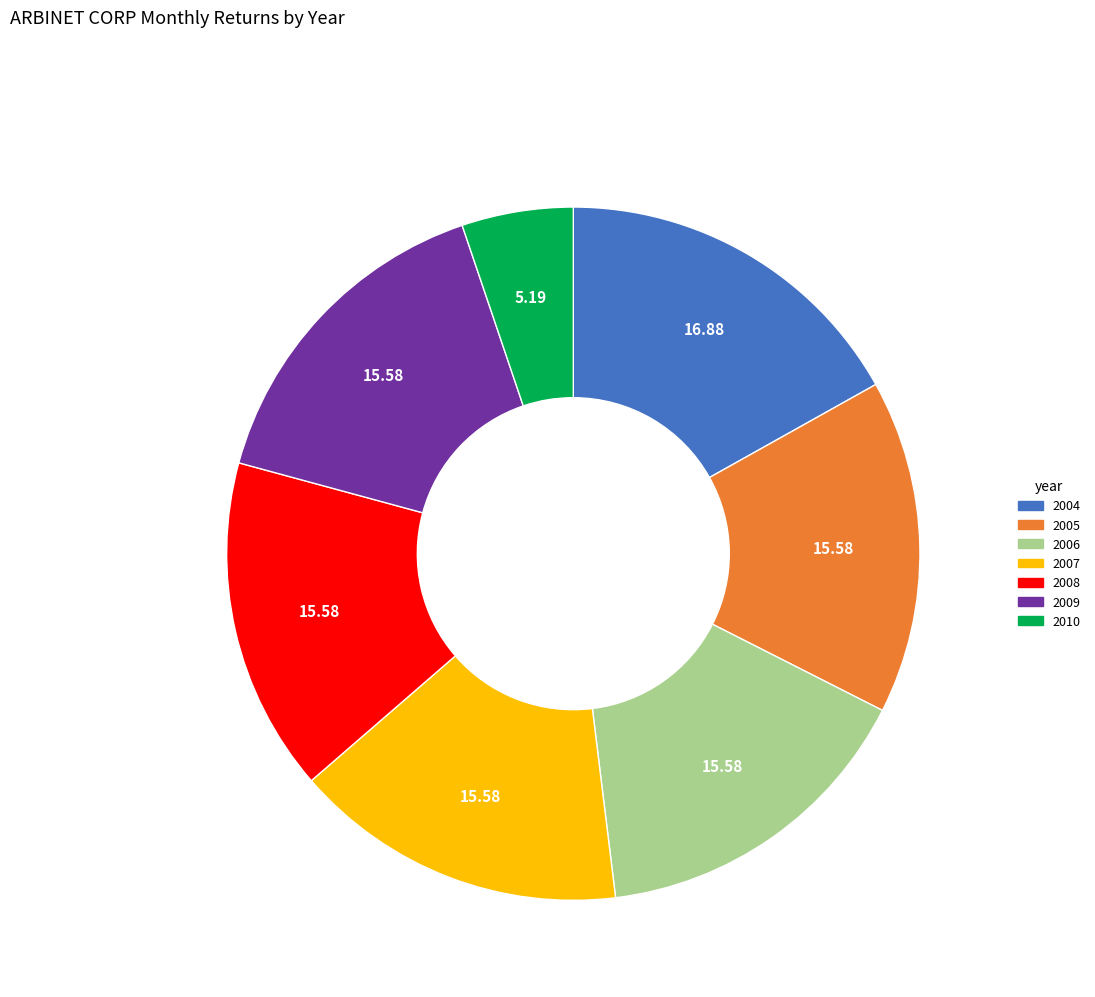

What is the ratio of the value at 2005 to the value at 2004?

0.9